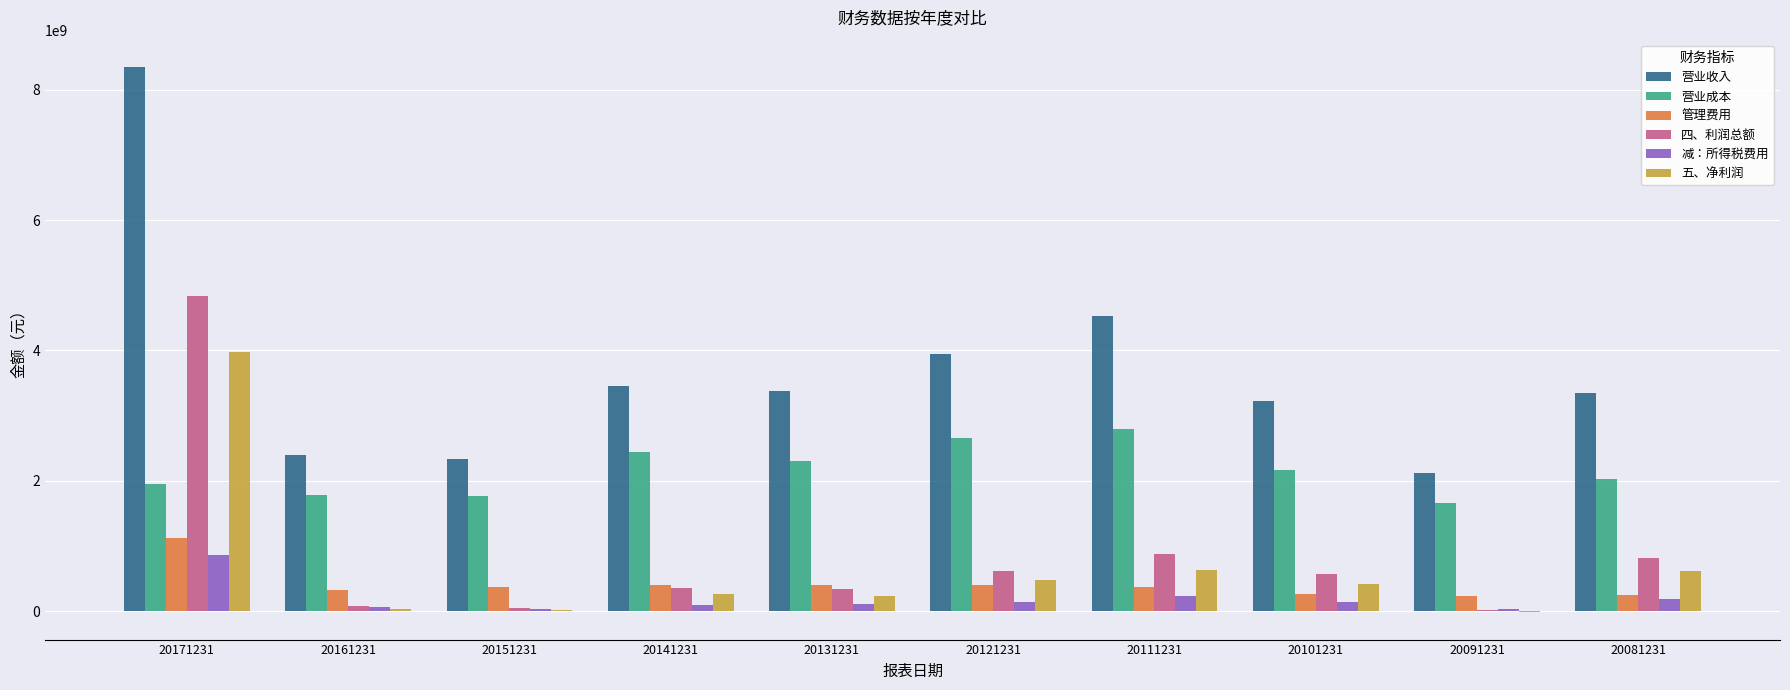

At which category is the sum across all series the highest?

20171231